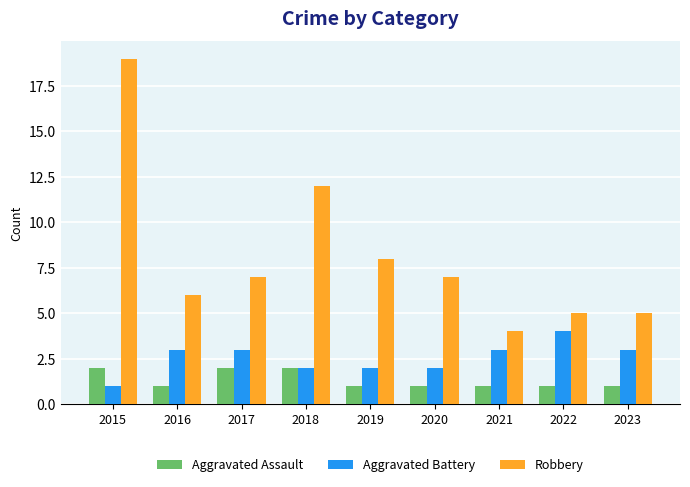

What is the difference between the second highest and second lowest values in the Robbery series?

7